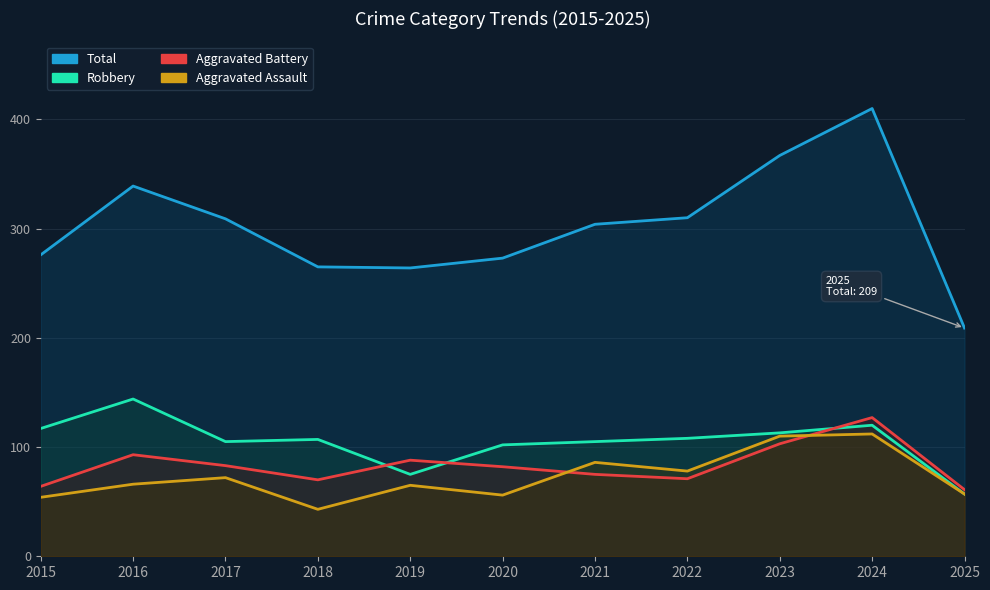

Reading left to right, list all the values displayed in this chart.

Total: 276	339	309	265	264	273	304	310	367	410	209
Robbery: 117	144	105	107	75	102	105	108	113	120	57
Aggravated Battery: 64	93	83	70	88	82	75	71	103	127	61
Aggravated Assault: 54	66	72	43	65	56	86	78	110	112	57